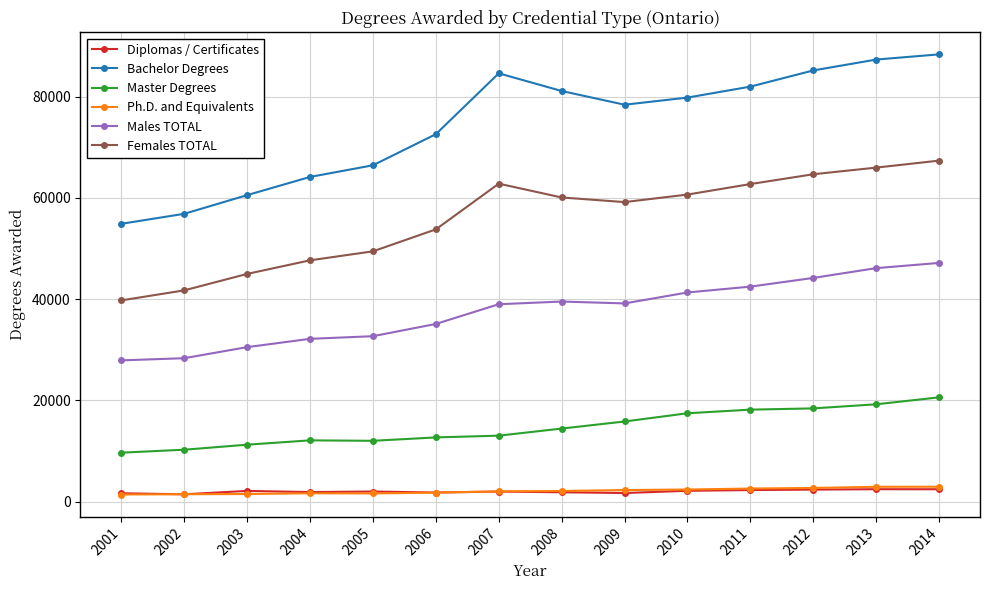

Count the number of categories in the chart.

14